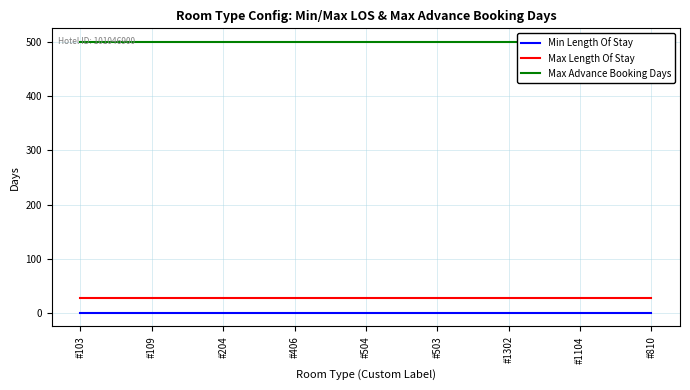

How many series are shown in this chart?

3